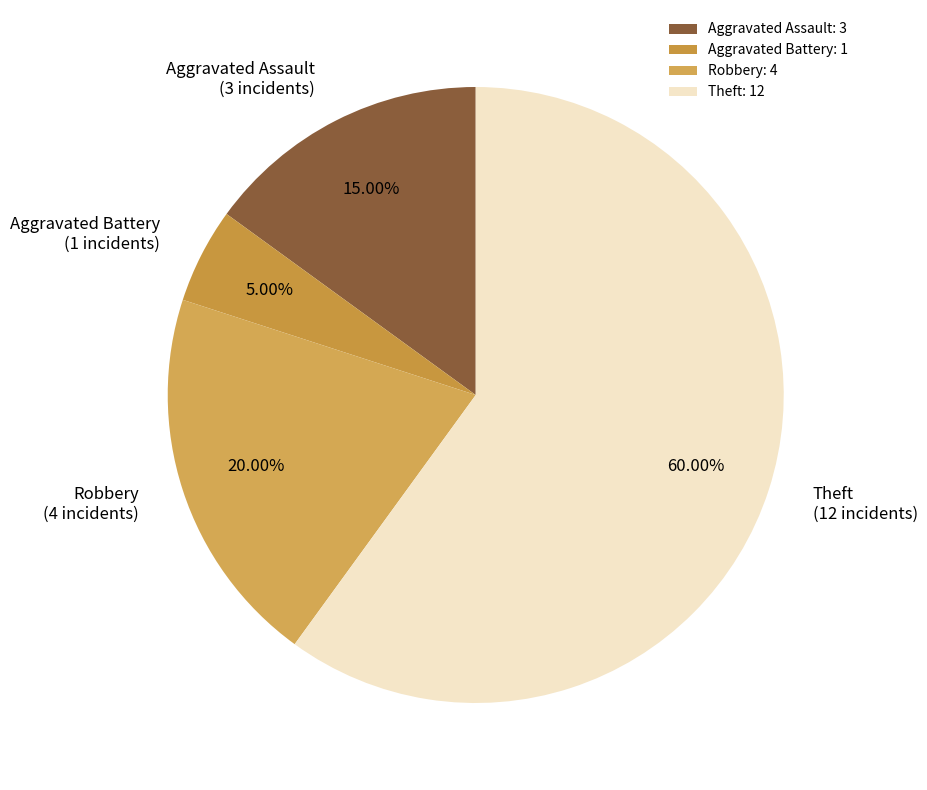

How many slices are in this pie chart?

4